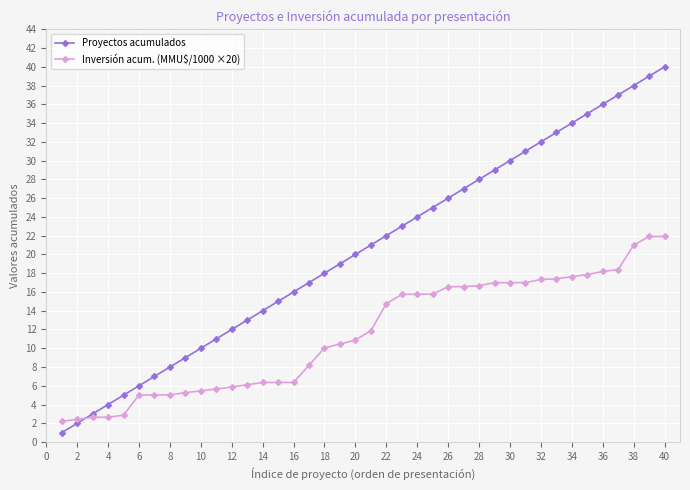

What is the maximum value shown in the chart?

40.0